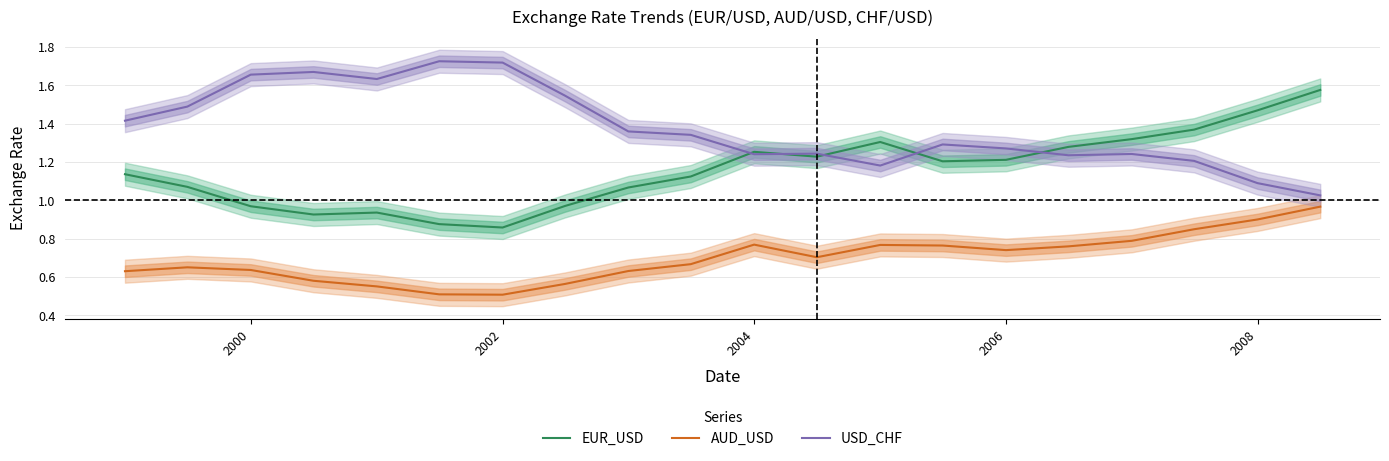

In AUD_USD, how many points are lower than both neighbors (excluding endpoints)?

3